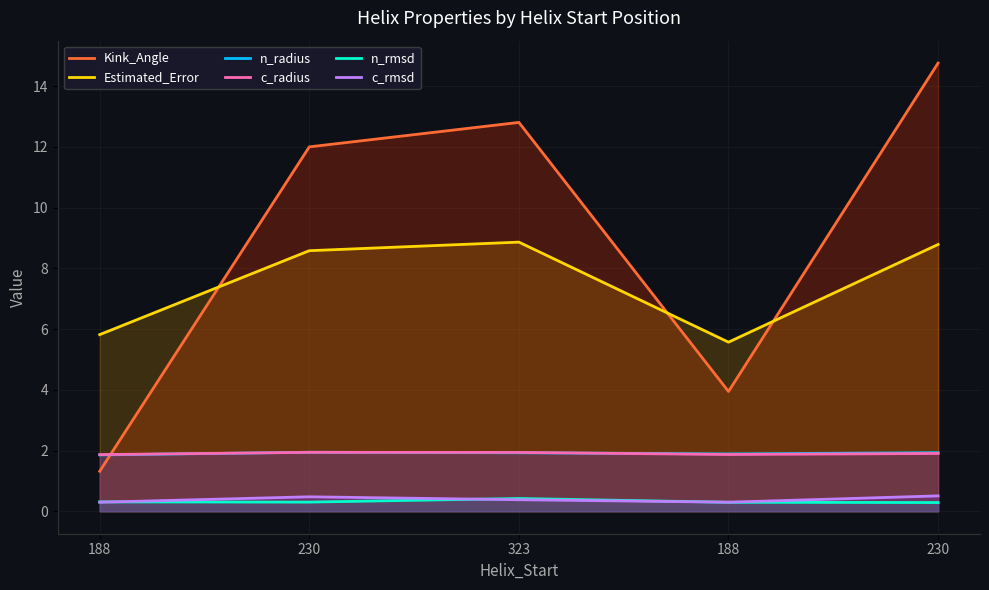

How many lines are shown in the chart?

6